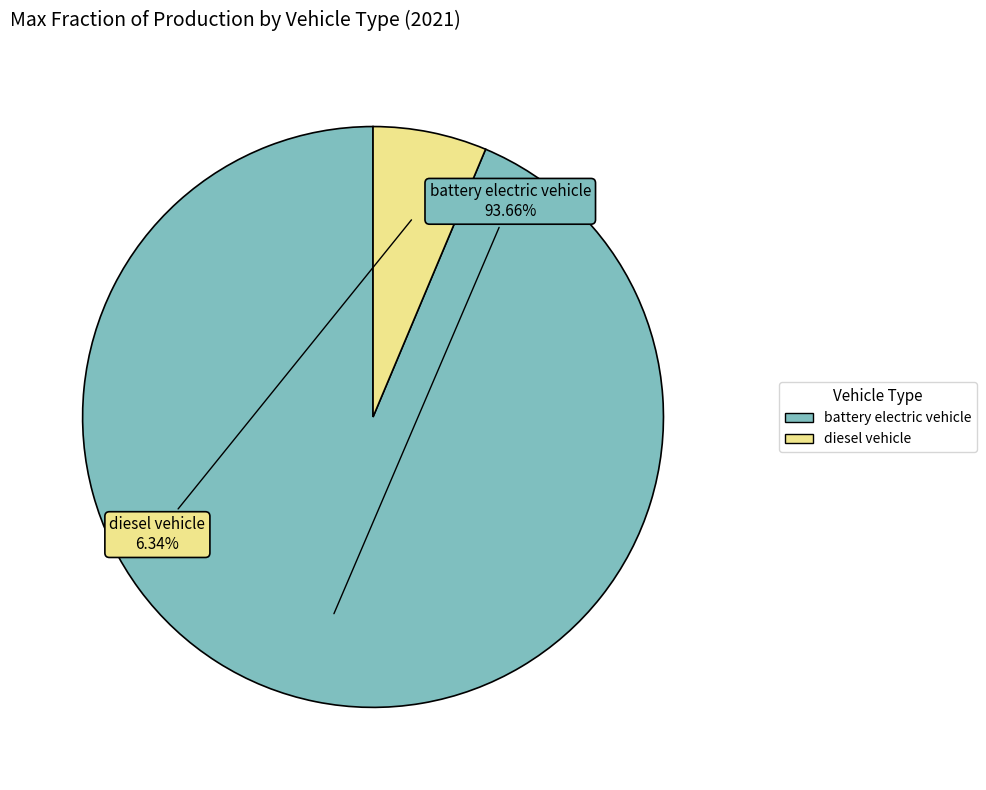

Rank the categories by value from lowest to highest.

diesel vehicle, battery electric vehicle